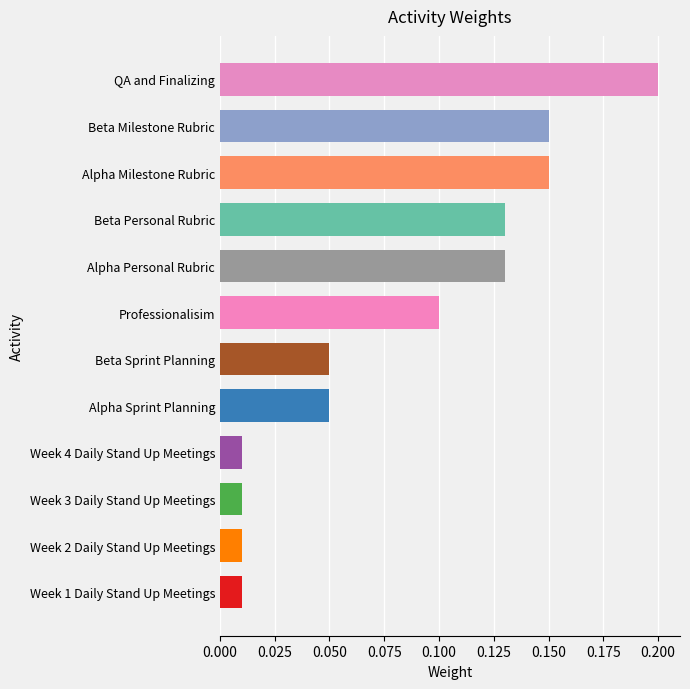

Between Beta Personal Rubric and Week 4 Daily Stand Up Meetings, which is larger?

Beta Personal Rubric